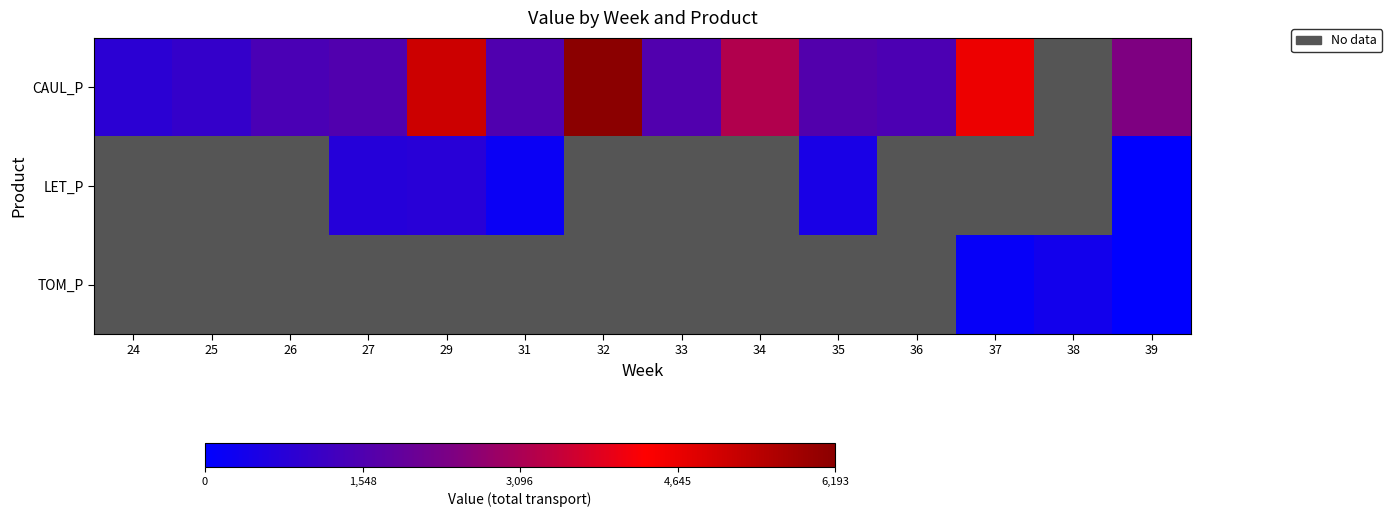

Is it true that CAUL_P equals 395.1 at 36?

False